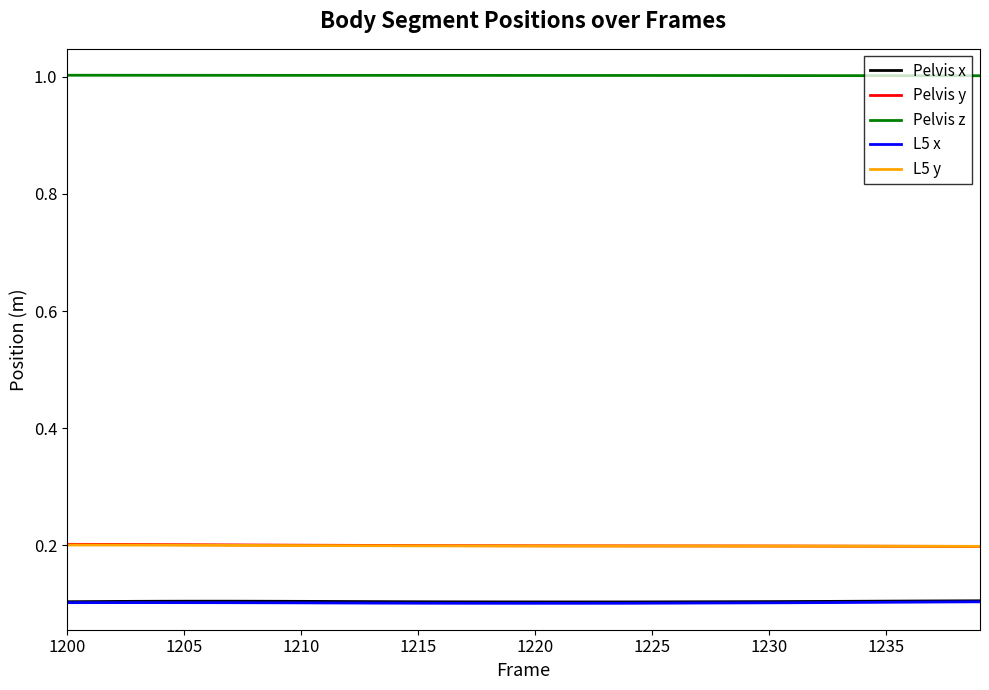

Count the L5 x values in the range 0 to 1.

40